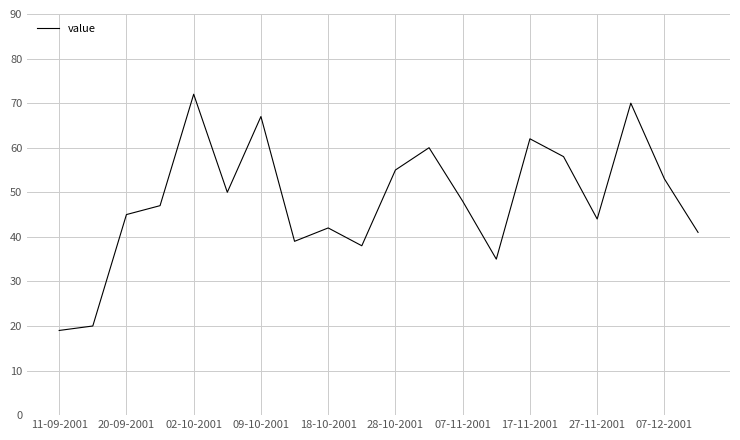

What is the maximum value shown in the chart?

72